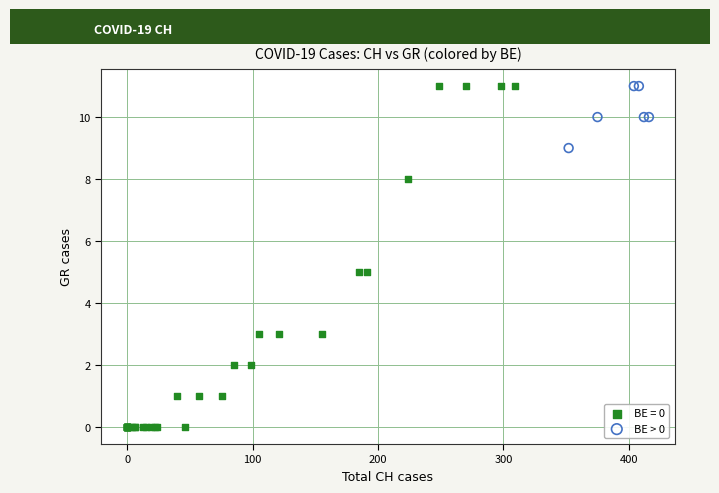

Which series has the largest Y range (max minus min)?

BE = 0